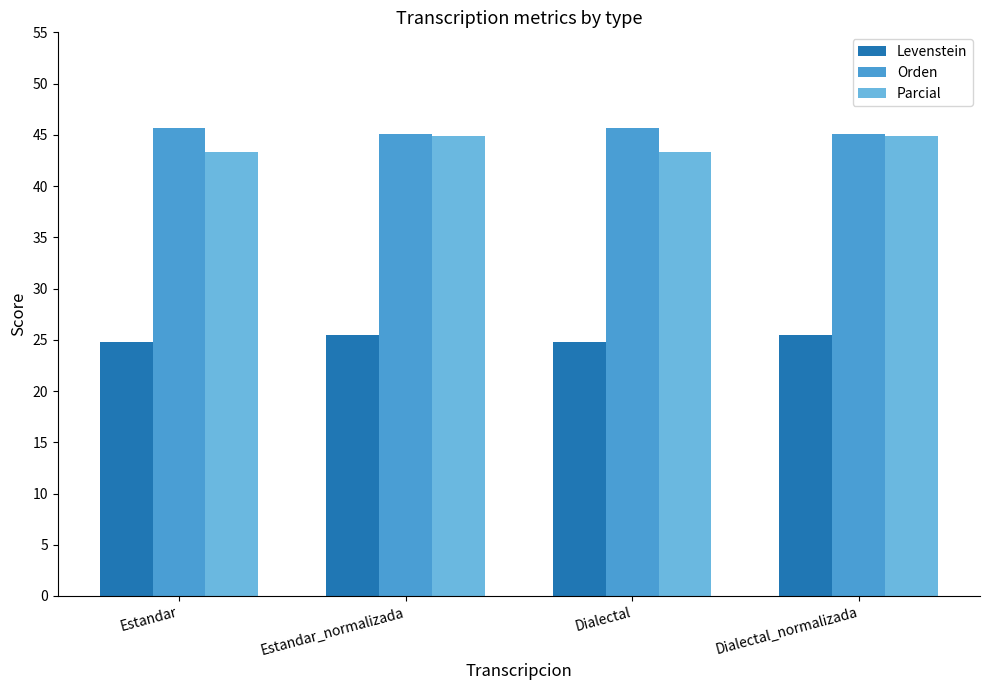

Reading left to right, list all the values displayed in this chart.

Levenstein: Estandar=24.8	Estandar_normalizada=25.4	Dialectal=24.8	Dialectal_normalizada=25.4
Orden: Estandar=45.7	Estandar_normalizada=45.1	Dialectal=45.7	Dialectal_normalizada=45.1
Parcial: Estandar=43.3	Estandar_normalizada=44.9	Dialectal=43.3	Dialectal_normalizada=44.9